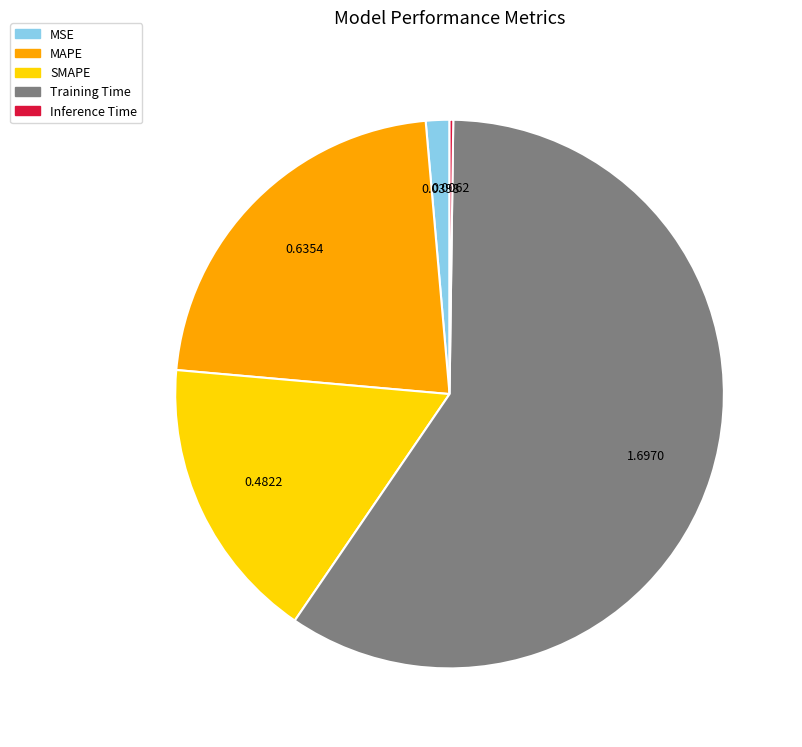

What is the largest slice in the pie chart?

Training Time